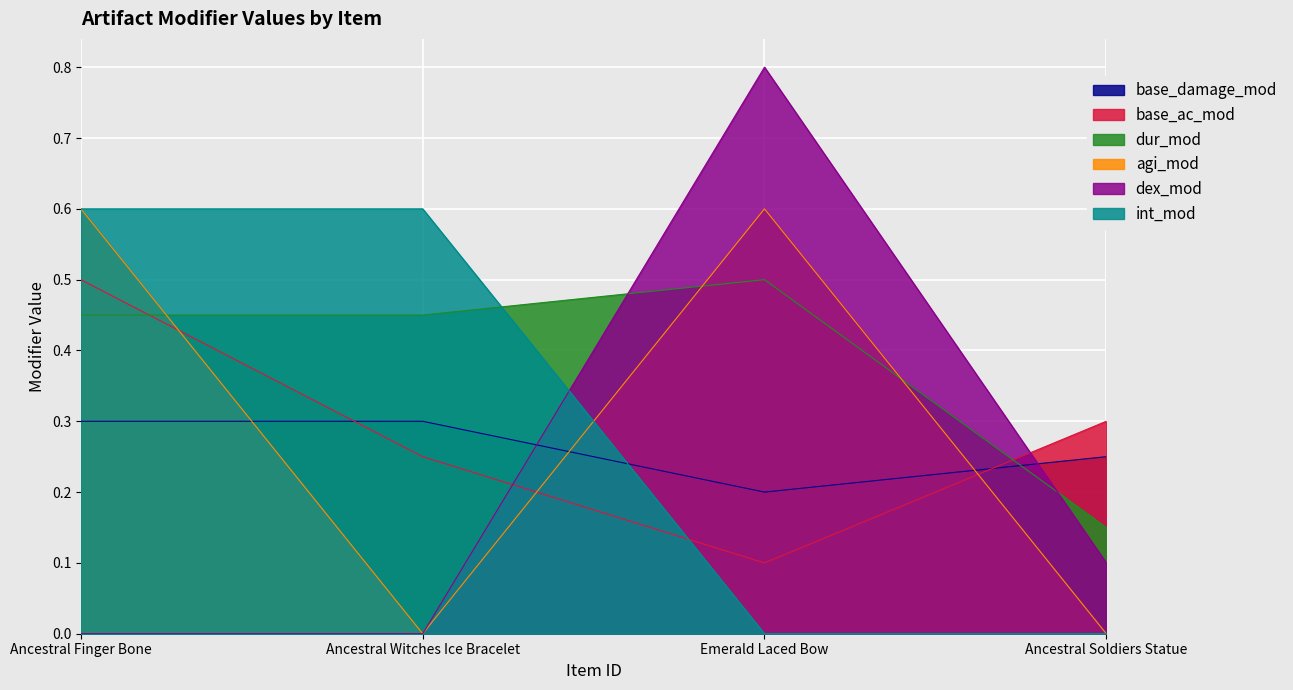

The value of agi_mod at Emerald Laced Bow is 0.8. True or false?

False